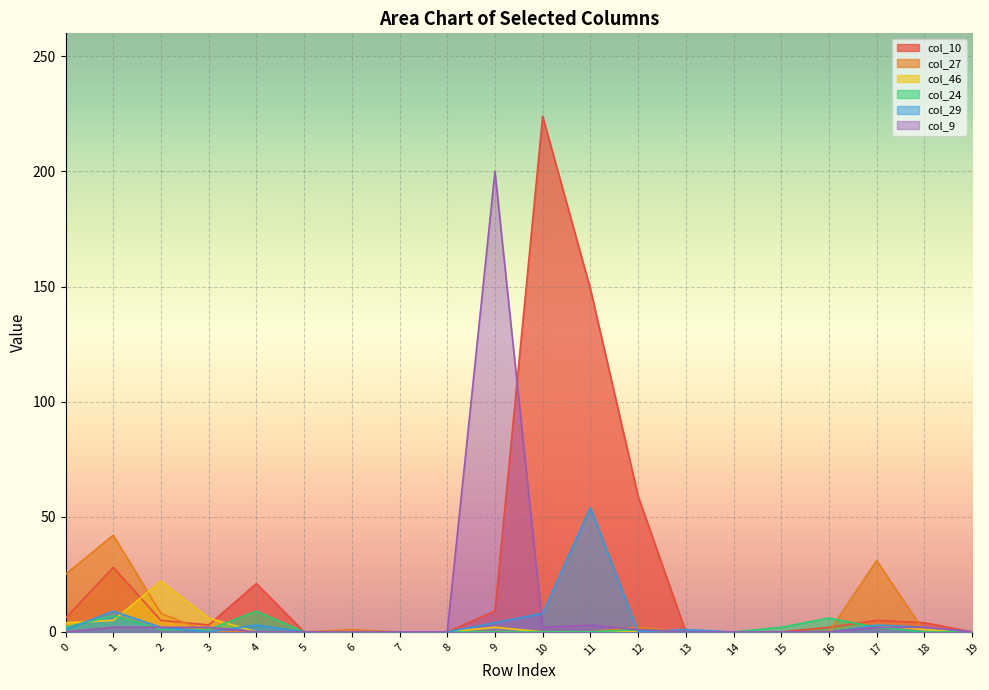

What is the value of the col_24 point at the 2nd from the left?

7